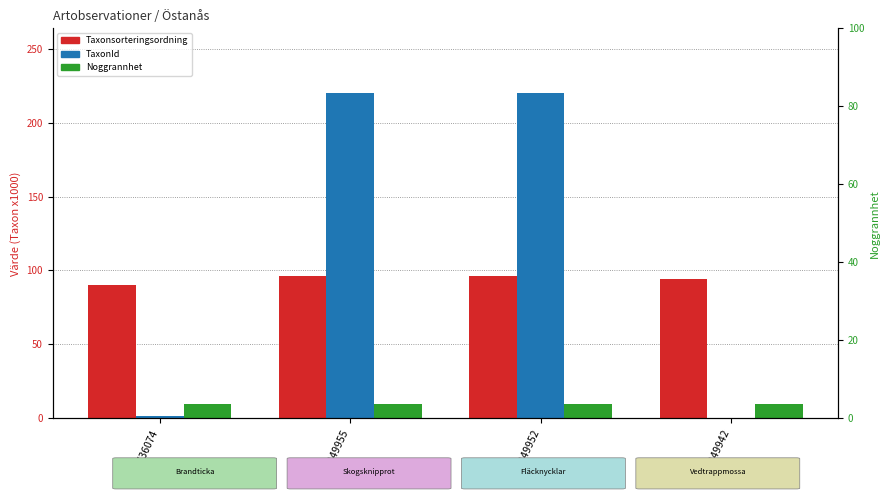

List the series in order of their overall mean, lowest first.

Noggrannhet, Taxonsorteringsordning, TaxonId